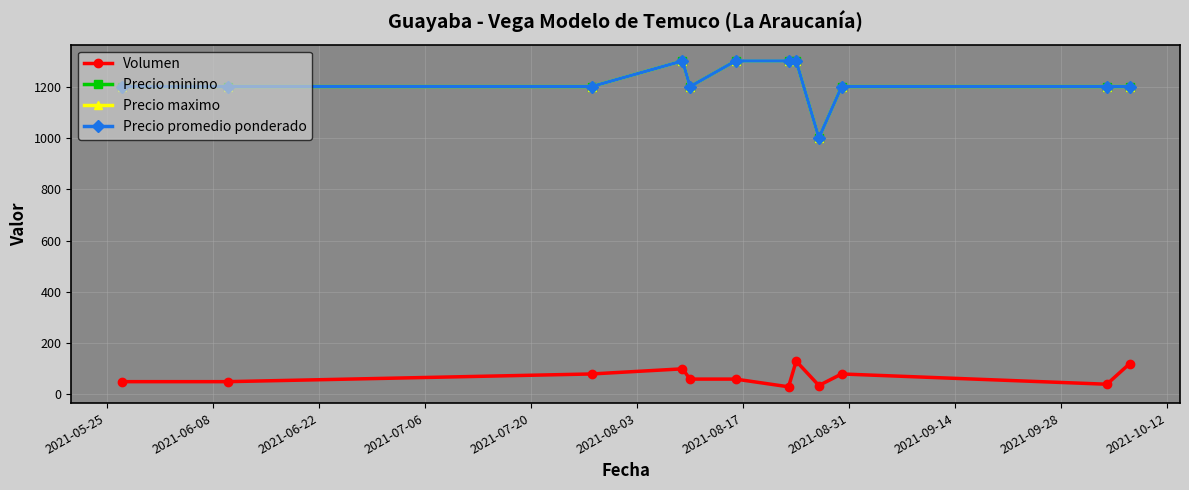

Reading left to right, list all the values displayed in this chart.

Volumen: 50	50	80	100	60	60	30	130	35	80	40	120
Precio minimo: 1200	1200	1200	1300	1200	1300	1300	1300	1000	1200	1200	1200
Precio maximo: 1200	1200	1200	1300	1200	1300	1300	1300	1000	1200	1200	1200
Precio promedio ponderado: 1200	1200	1200	1300	1200	1300	1300	1300	1000	1200	1200	1200